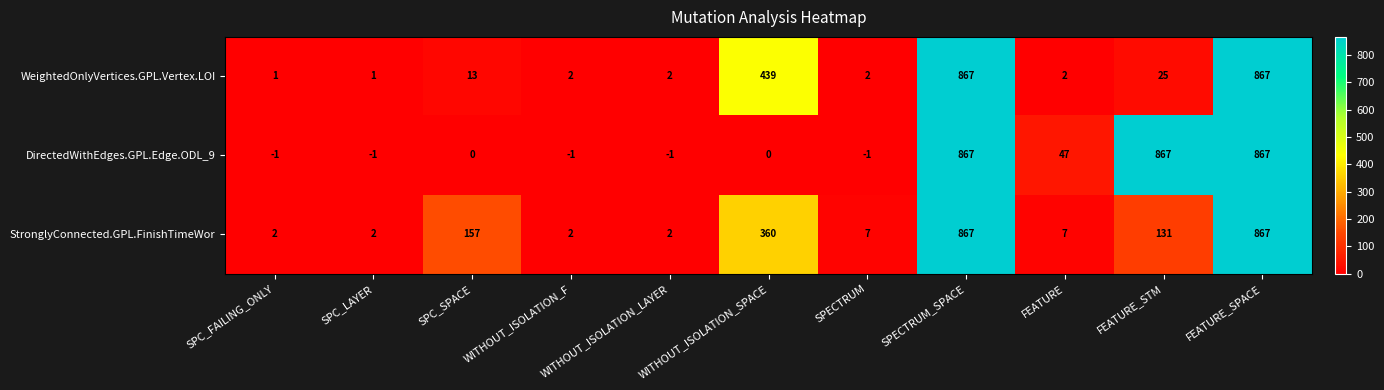

At how many categories does at least one series exceed 143?

5